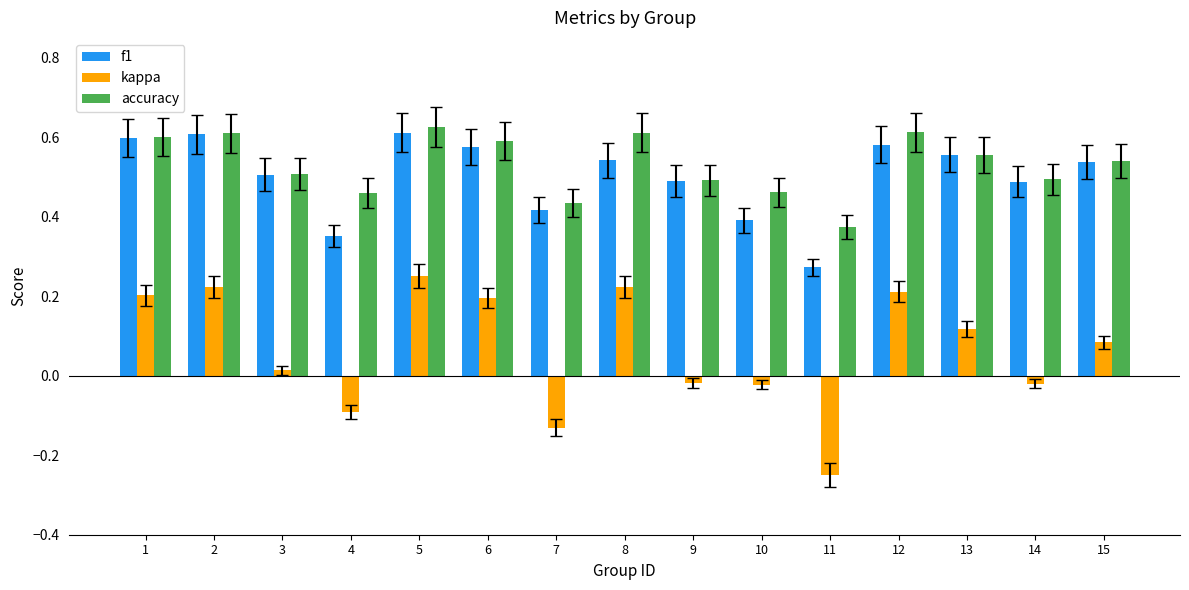

Which series has the widest spread of values?

kappa